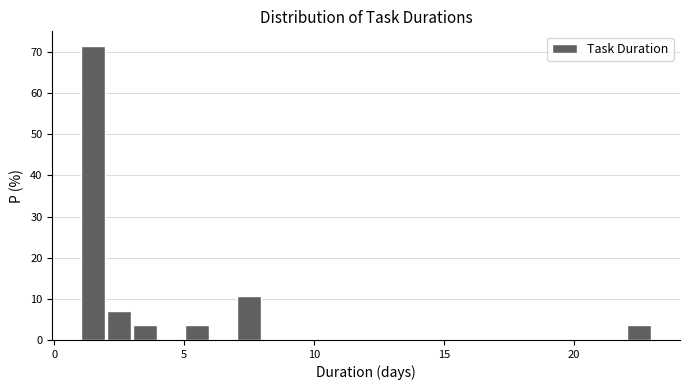

Read against the x-axis, roughly where is the centre of the tallest bar?

1.5